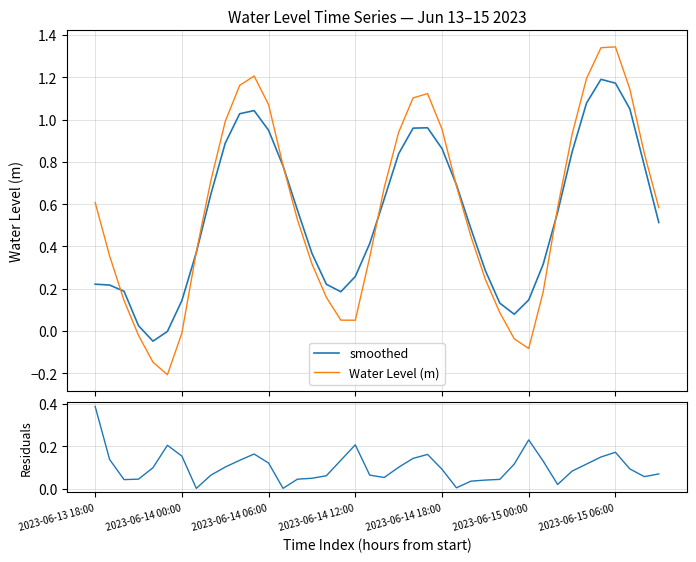

What is the label of the 31st point from the left?

2023-06-15 00:00